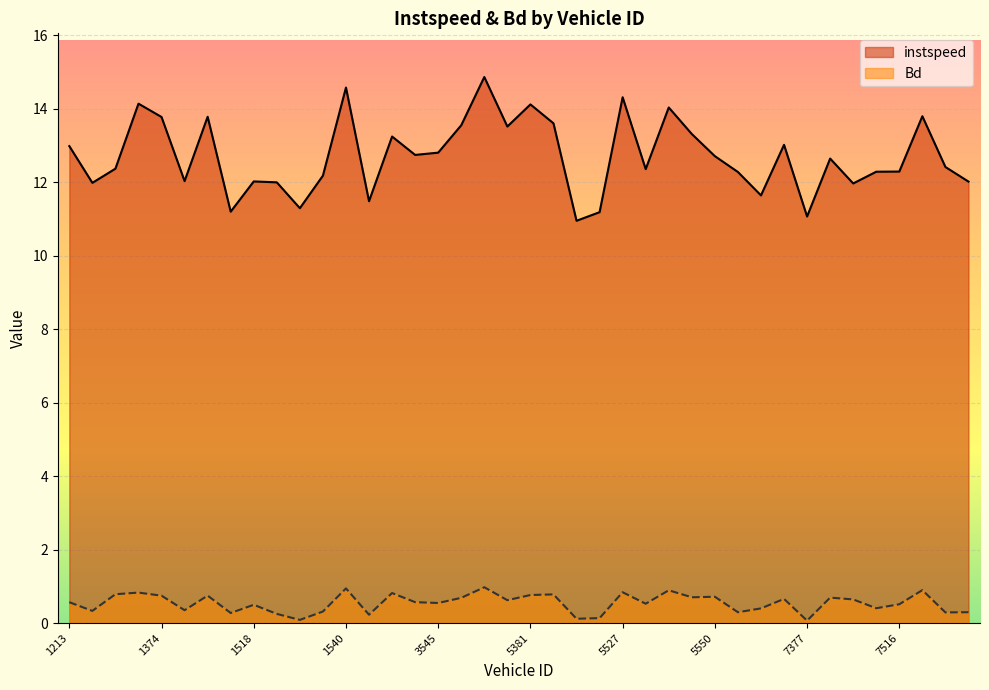

How many values in the instspeed series exceed 12?

31